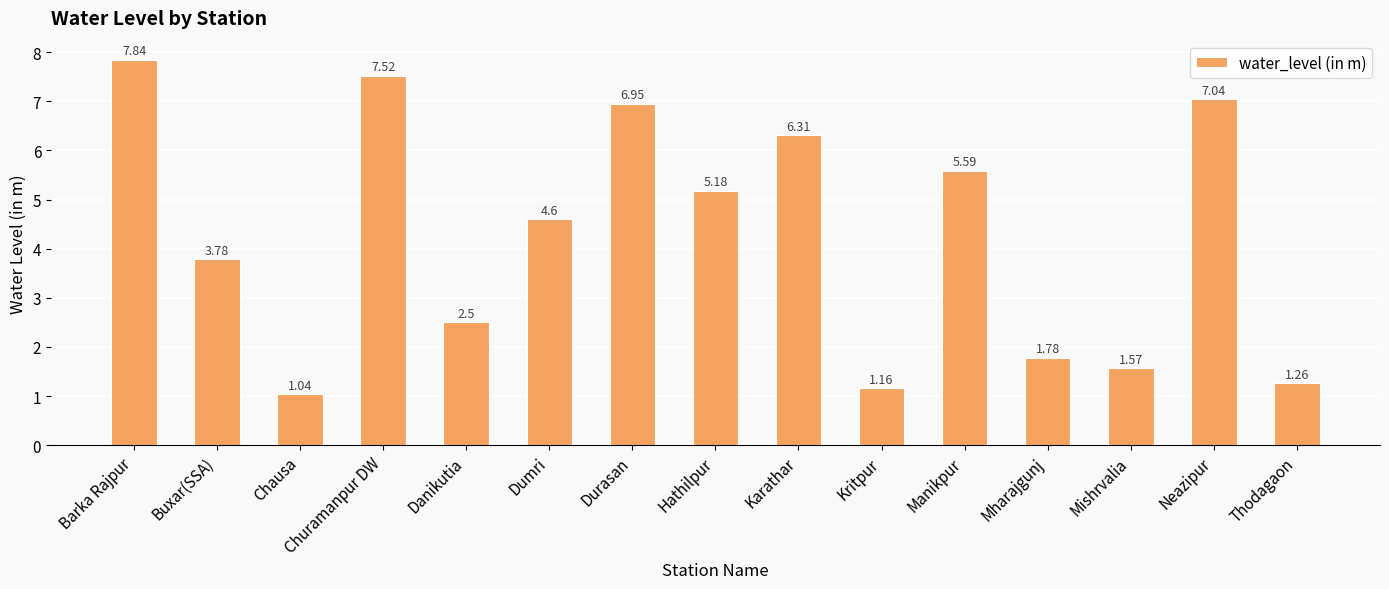

What is the label of the 4th bar from the left?

Churamanpur DW